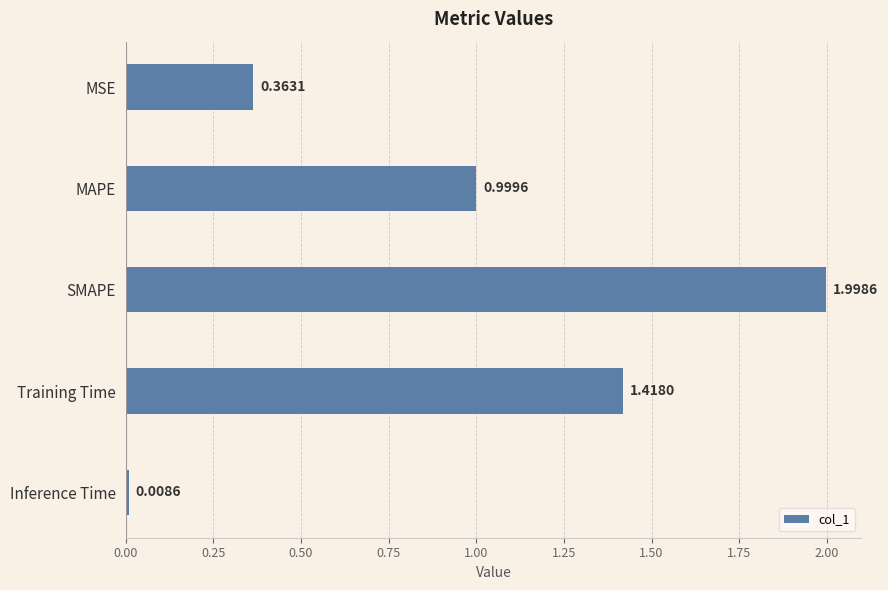

What is the difference between the maximum and minimum values?

2.0